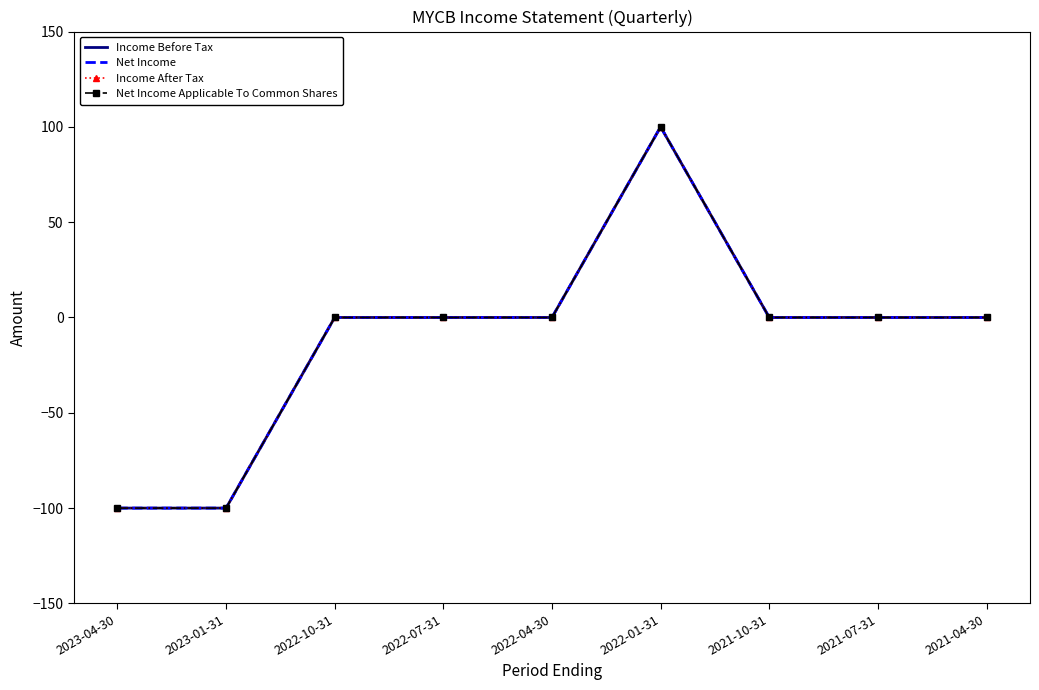

Reading left to right, what are all the values shown in this chart?

Income Before Tax: 2023-04-30=-100	2023-01-31=-100	2022-10-31=0	2022-07-31=0	2022-04-30=0	2022-01-31=100	2021-10-31=0	2021-07-31=0	2021-04-30=0
Net Income: 2023-04-30=-100	2023-01-31=-100	2022-10-31=0	2022-07-31=0	2022-04-30=0	2022-01-31=100	2021-10-31=0	2021-07-31=0	2021-04-30=0
Income After Tax: 2023-04-30=-100	2023-01-31=-100	2022-10-31=0	2022-07-31=0	2022-04-30=0	2022-01-31=100	2021-10-31=0	2021-07-31=0	2021-04-30=0
Net Income Applicable To Common Shares: 2023-04-30=-100	2023-01-31=-100	2022-10-31=0	2022-07-31=0	2022-04-30=0	2022-01-31=100	2021-10-31=0	2021-07-31=0	2021-04-30=0